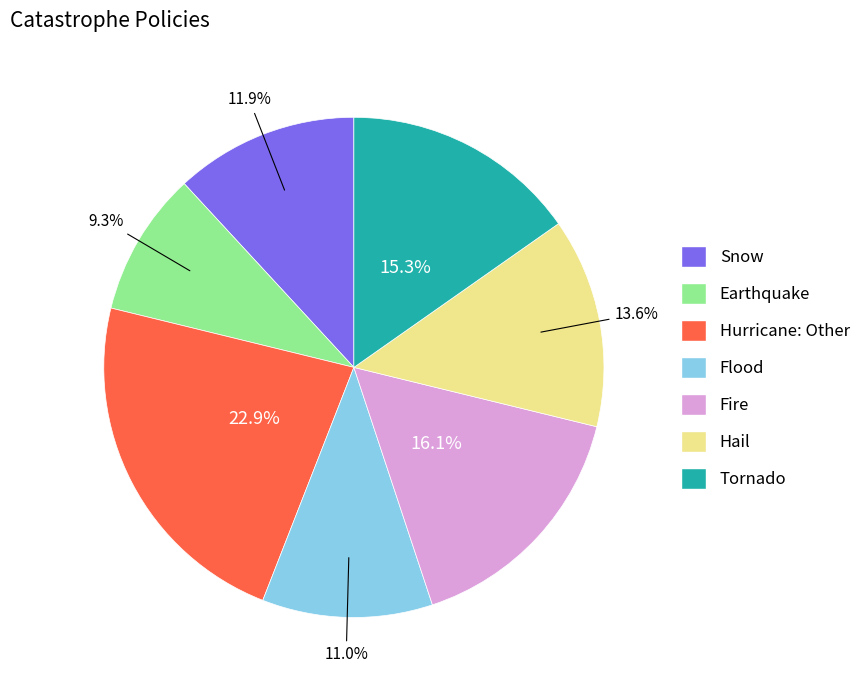

What is the largest slice in the pie chart?

Hurricane: Other